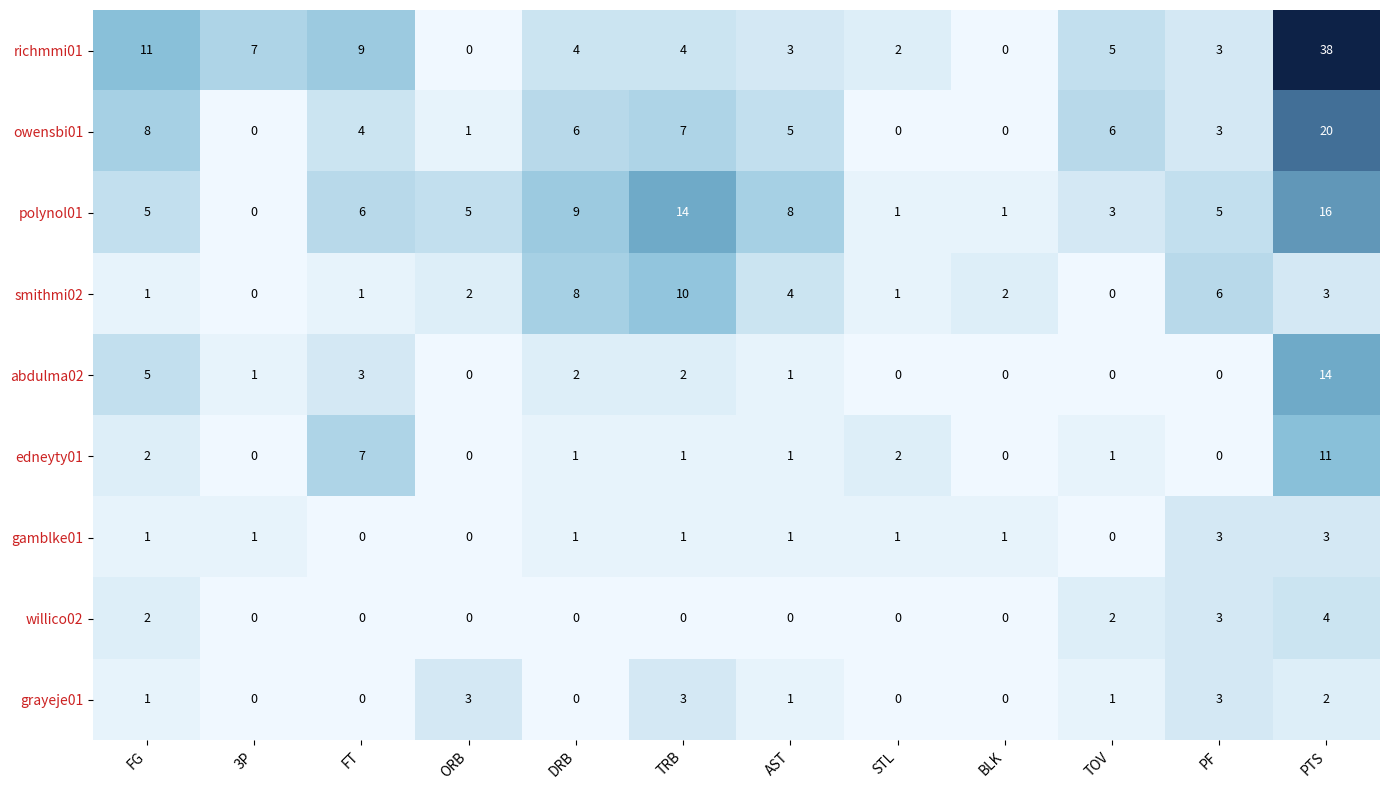

The gamblke01 series shows 2 at ORB. True or false?

False